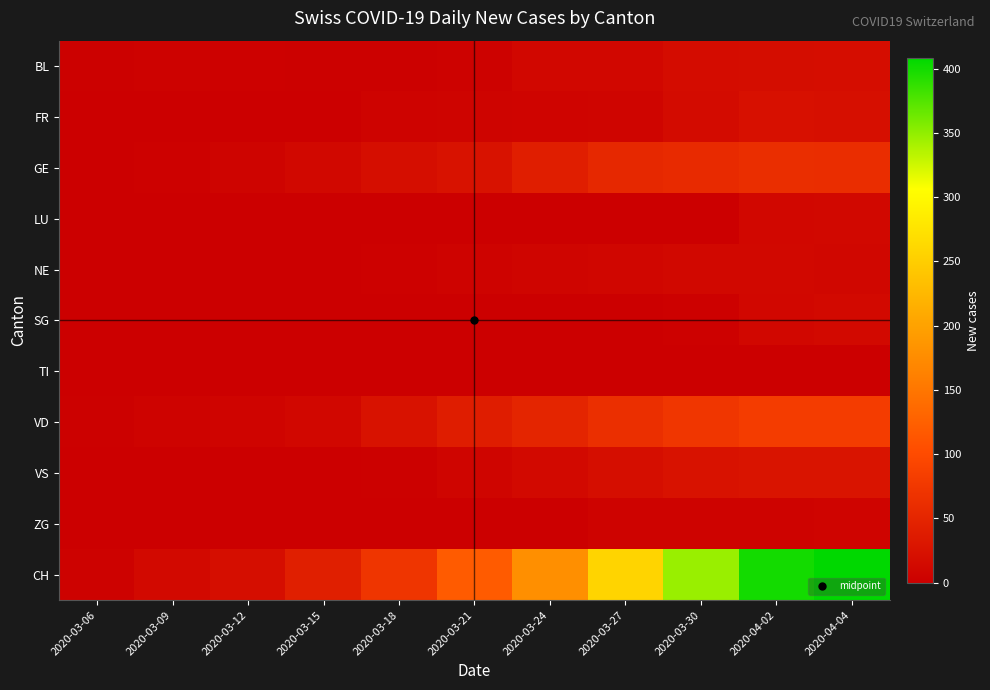

Rank the series by their maximum value, from highest to lowest.

CH, VD, GE, VS, FR, BL, SG, LU, NE, ZG, TI